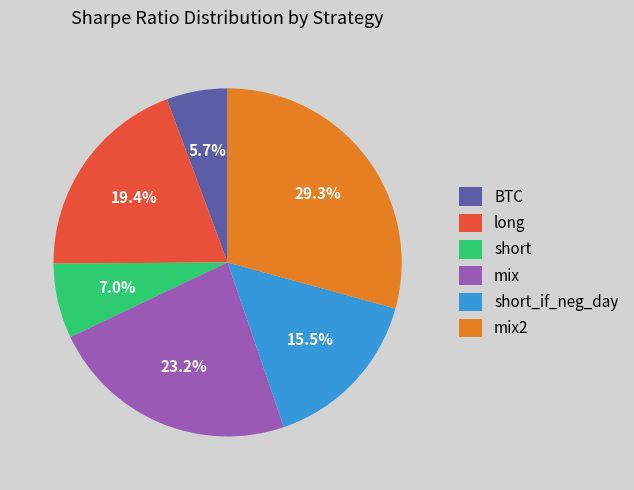

Is the sum of BTC and short_if_neg_day greater than half?

No